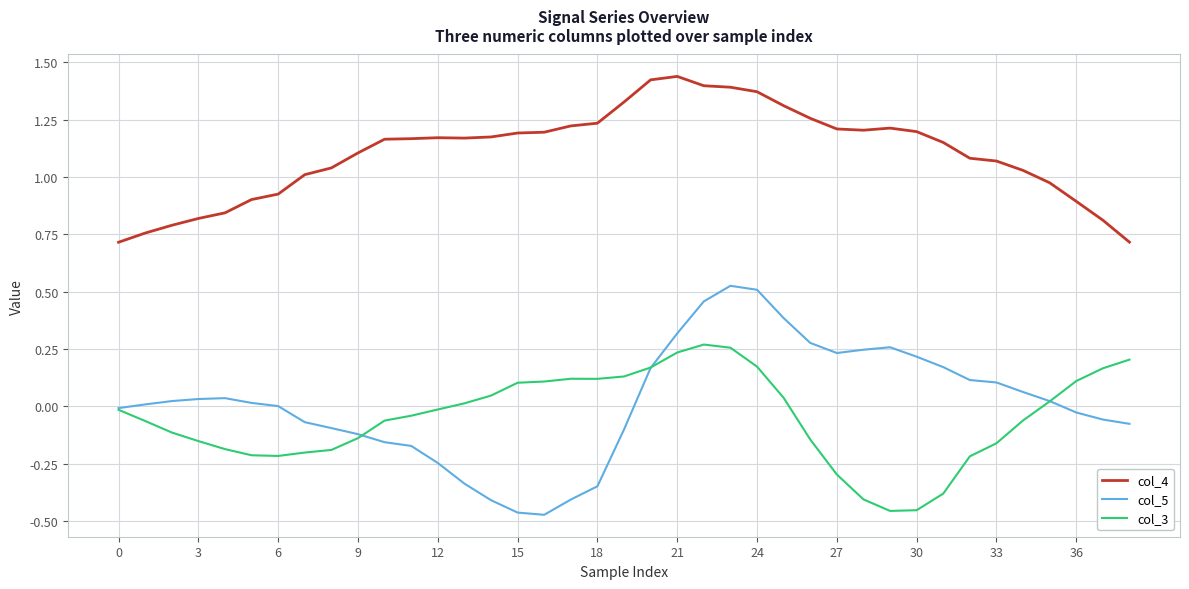

How many lines are shown in the chart?

3